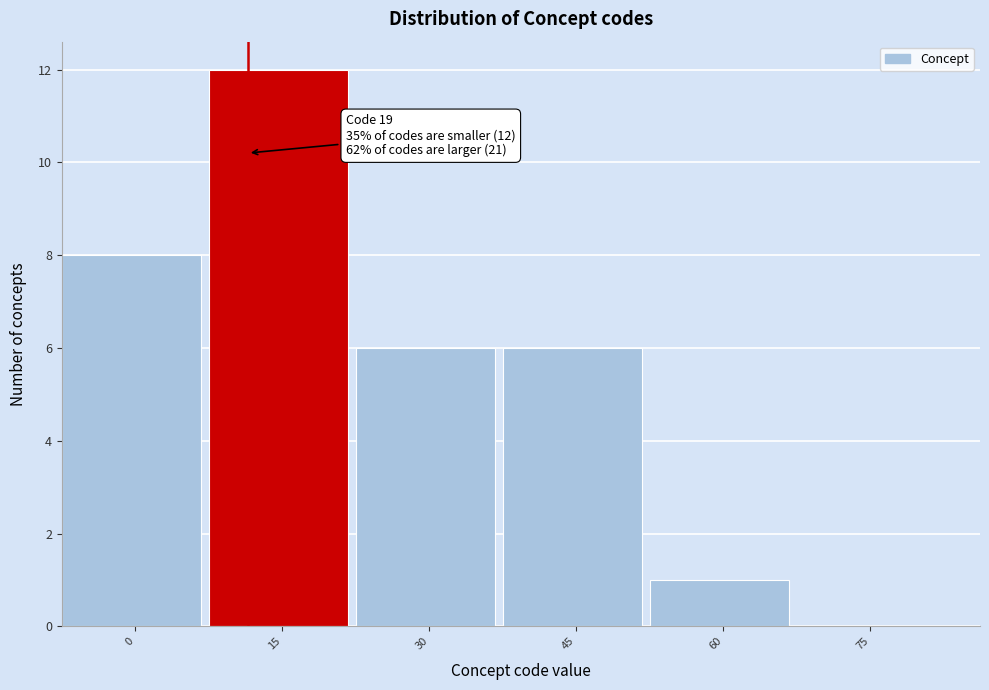

Reading left to right, list all the values displayed in this chart.

0=8	15=12	30=6	45=6	60=1	75=0